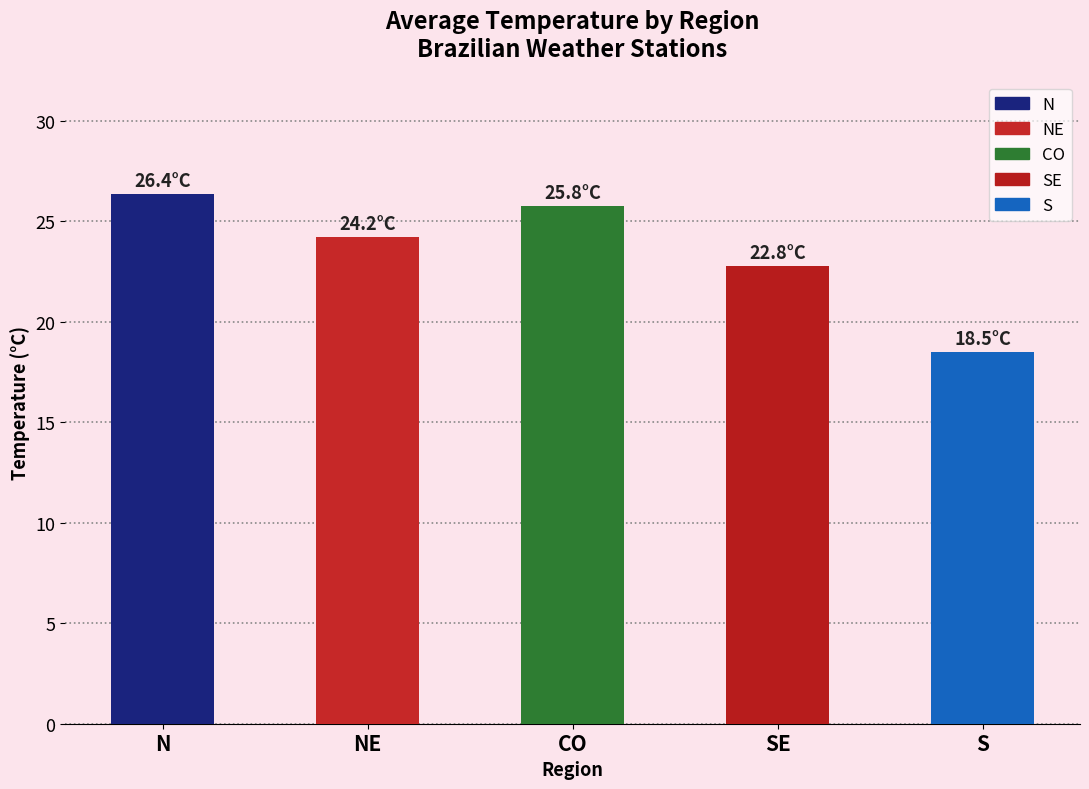

Reading left to right, transcribe all the data shown in this chart.

26.4	24.2	25.8	22.8	18.5